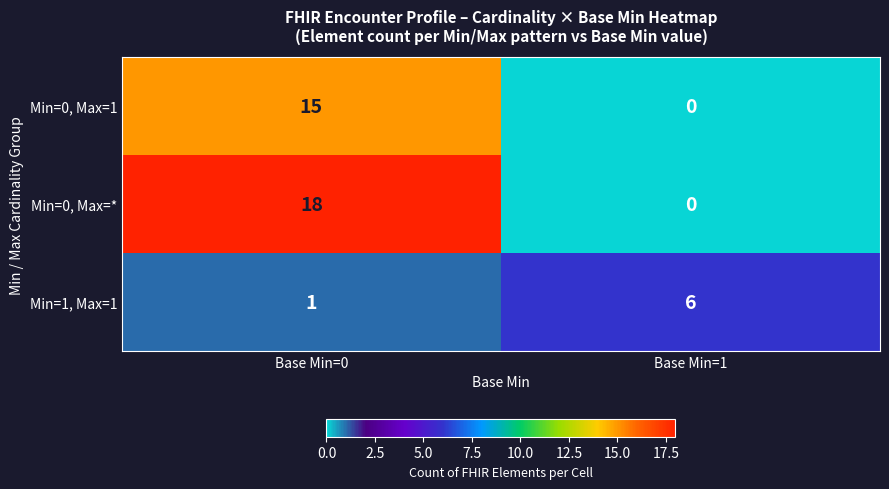

Reading right to left, transcribe all the data shown in this chart.

Min=0, Max=1: 0	15
Min=0, Max=*: 0	18
Min=1, Max=1: 6	1